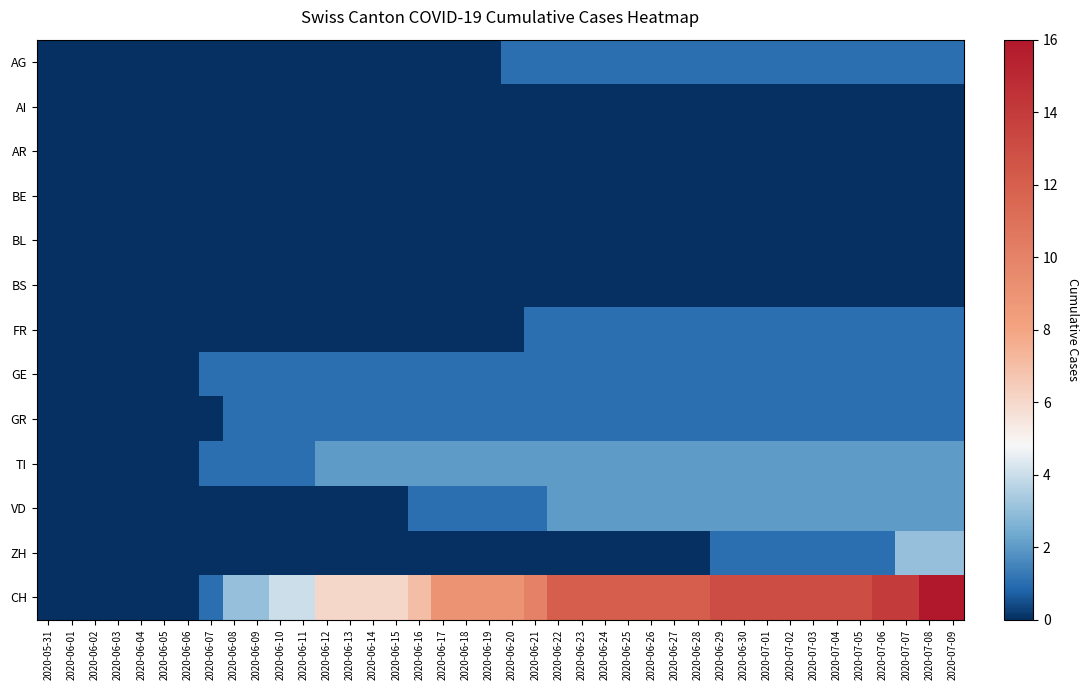

What is the spread (max minus min) of values at 2020-07-07?

14